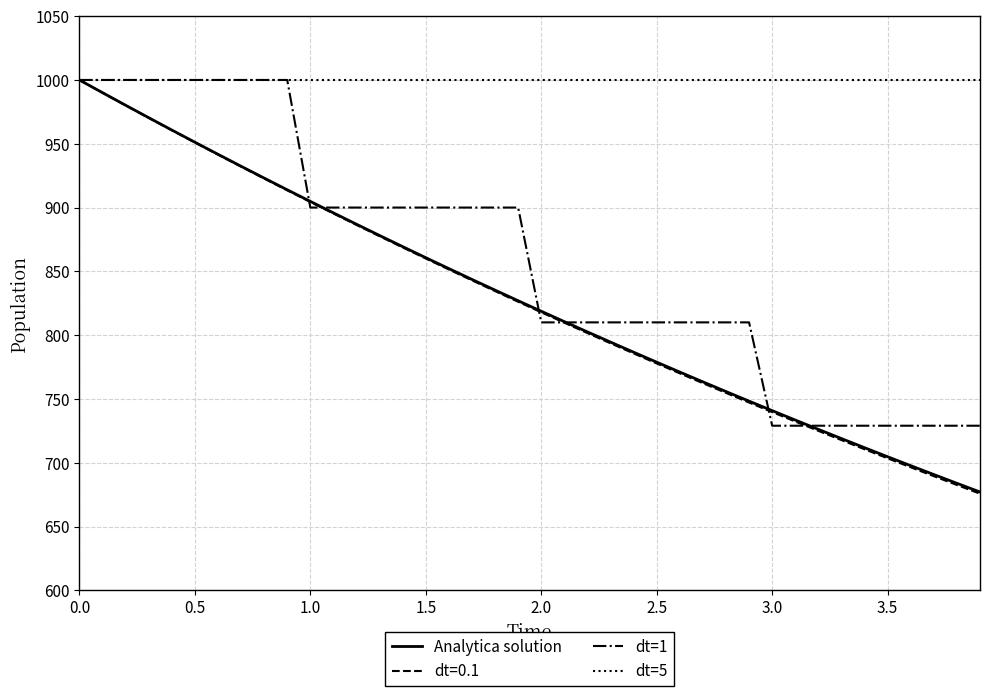

What is the minimum value shown in the chart?

675.7